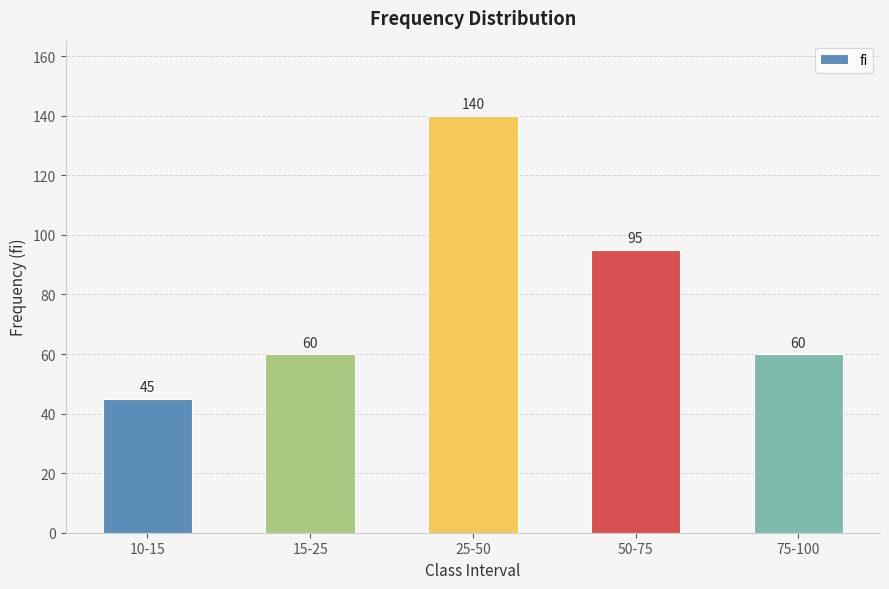

Reading right to left, transcribe all the data shown in this chart.

60	95	140	60	45